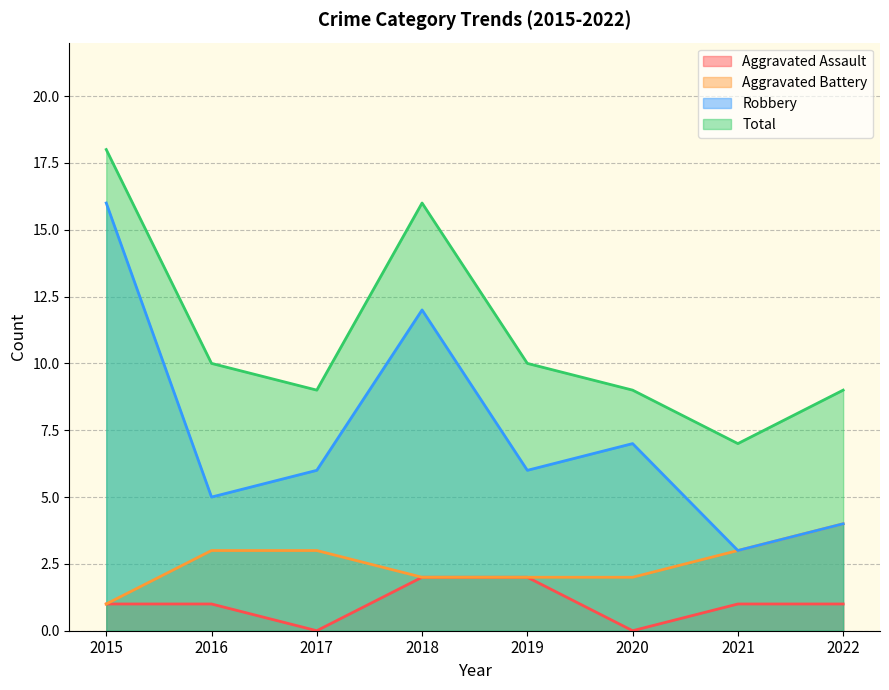

Is it true that Robbery equals 6 at 2019?

True